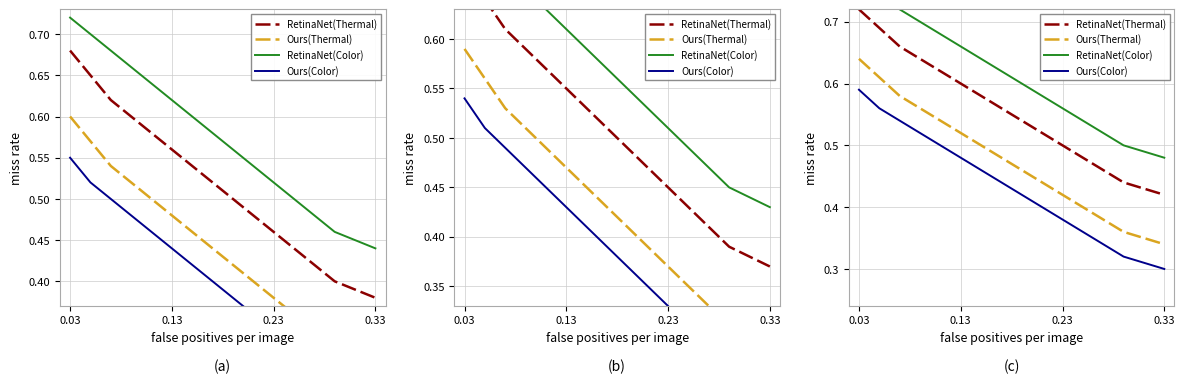

Which series has the widest spread of values?

RetinaNet(Thermal)